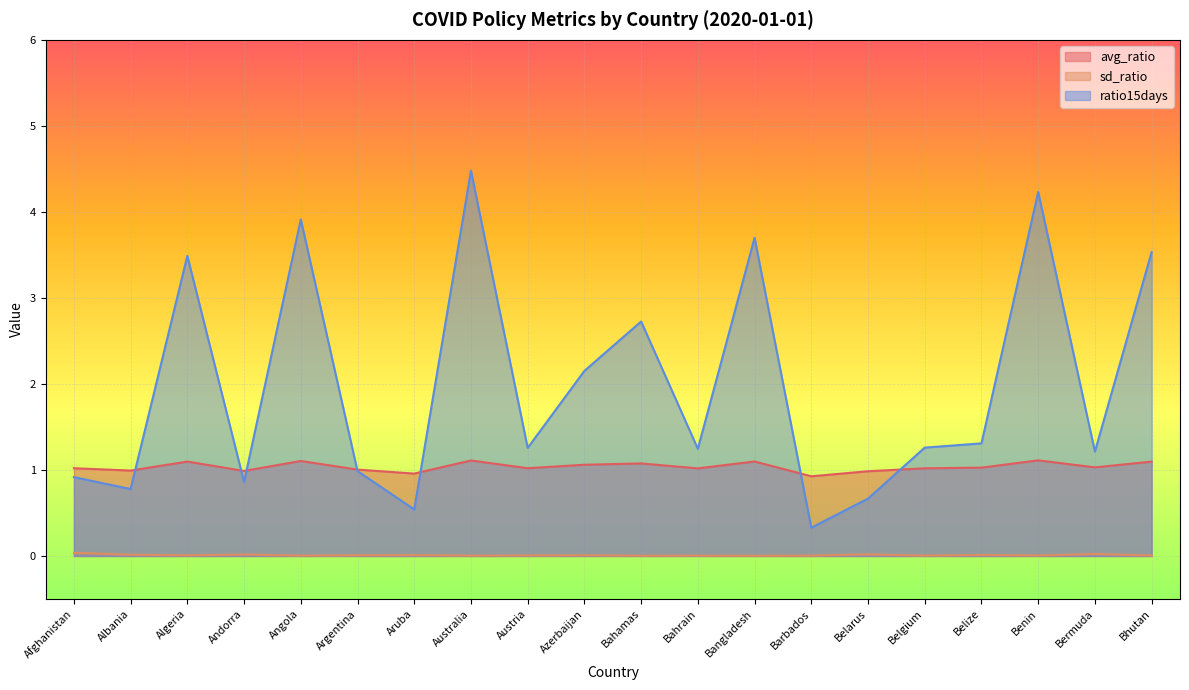

Rank the categories by ratio15days value from lowest to highest.

Barbados, Aruba, Belarus, Albania, Andorra, Afghanistan, Argentina, Bermuda, Bahrain, Austria, Belgium, Belize, Azerbaijan, Bahamas, Algeria, Bhutan, Bangladesh, Angola, Benin, Australia